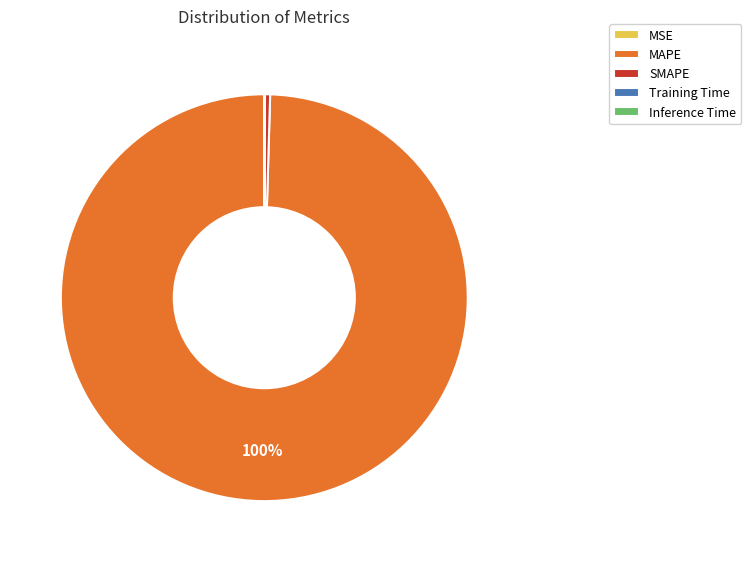

Which category has the biggest portion of the pie?

MAPE